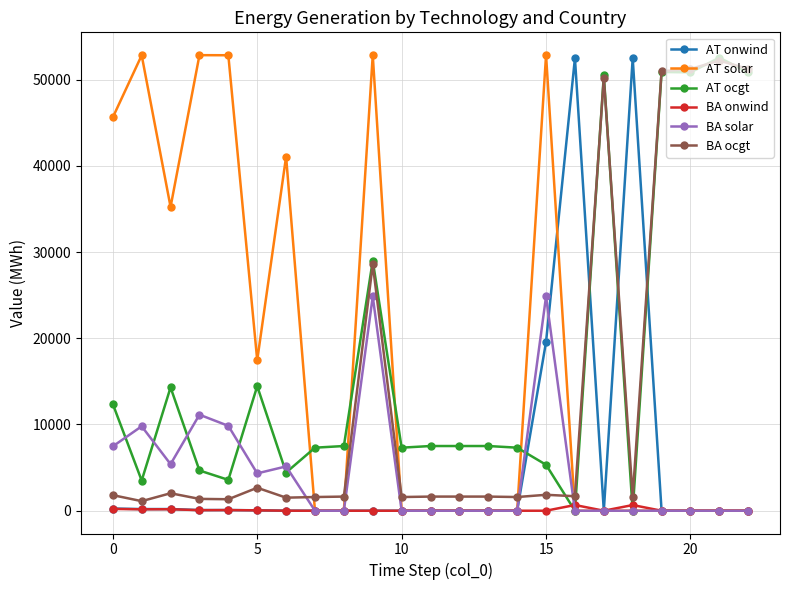

What is the value of the AT solar point at the 4th from the left?

52828.3